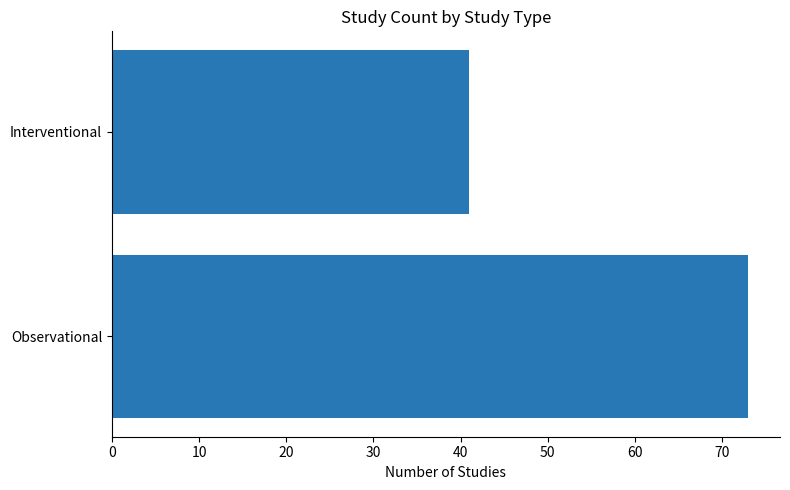

Rank the categories by value from highest to lowest.

Observational, Interventional